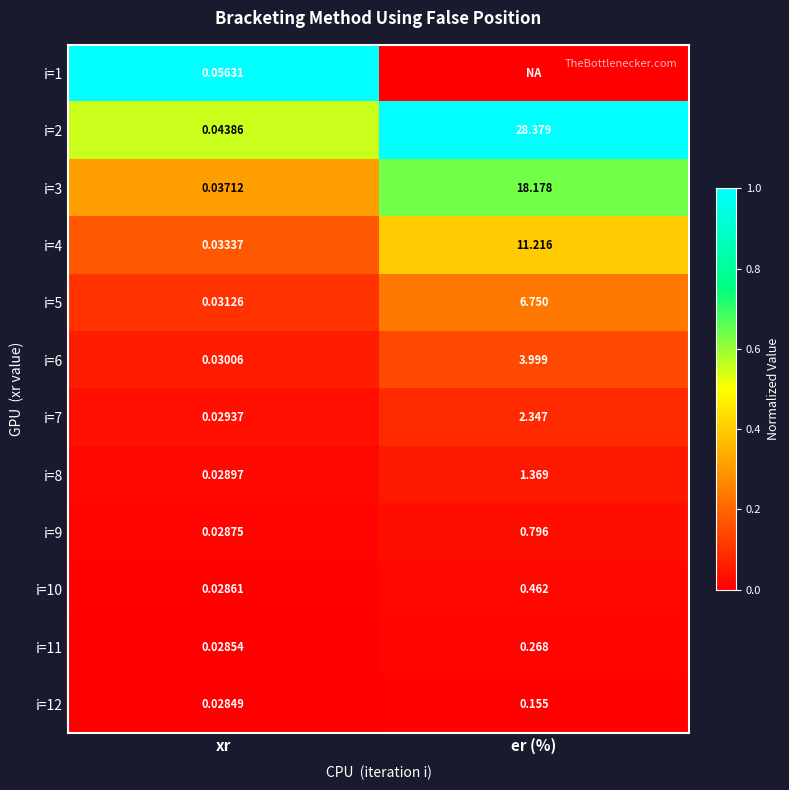

Where is i=10 nearest to the value 0?

xr